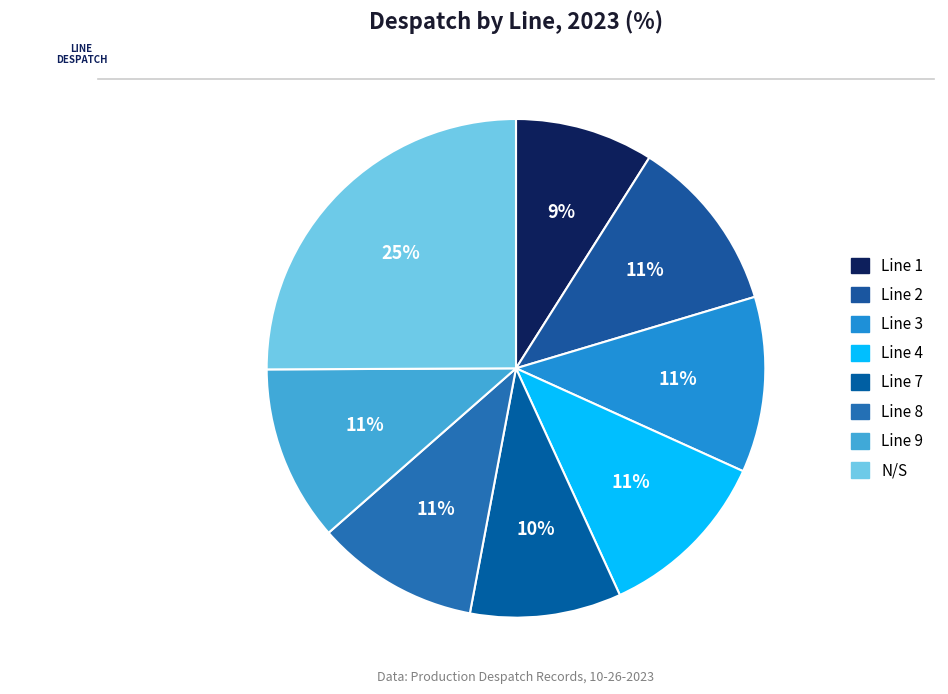

Count the number of slices in the pie.

8